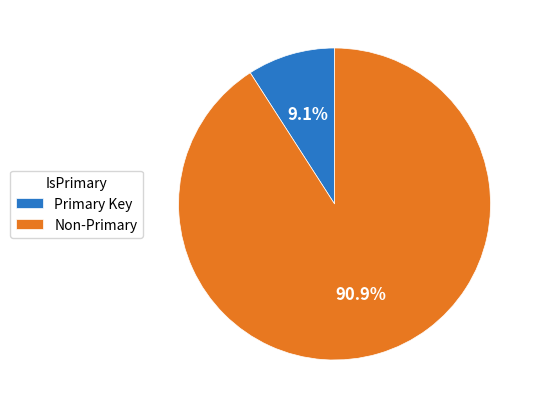

Approximately how many times larger is the value at Non-Primary compared to Primary Key?

10.0